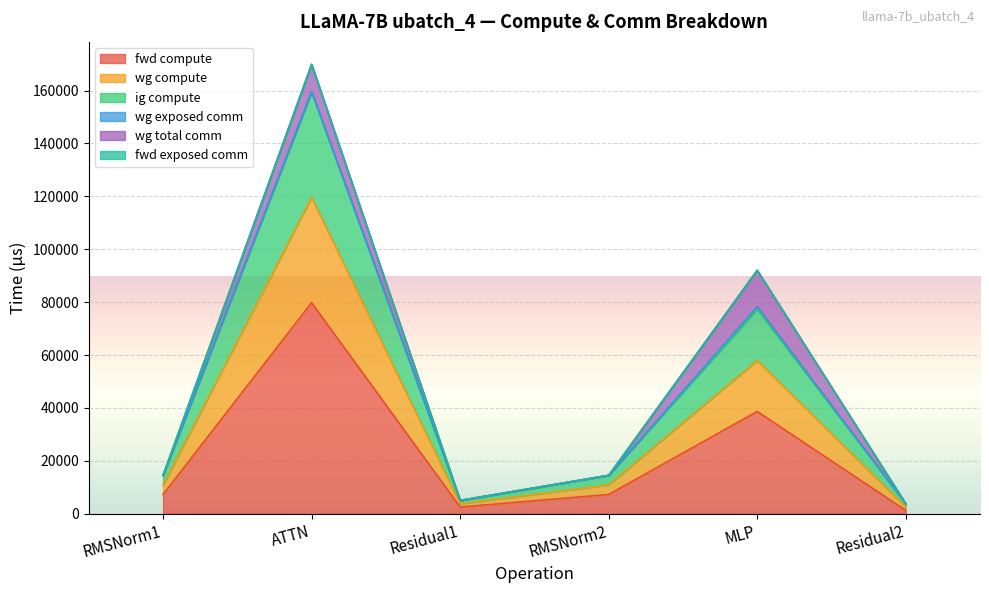

What is the label of the 4th point from the right?

Residual1